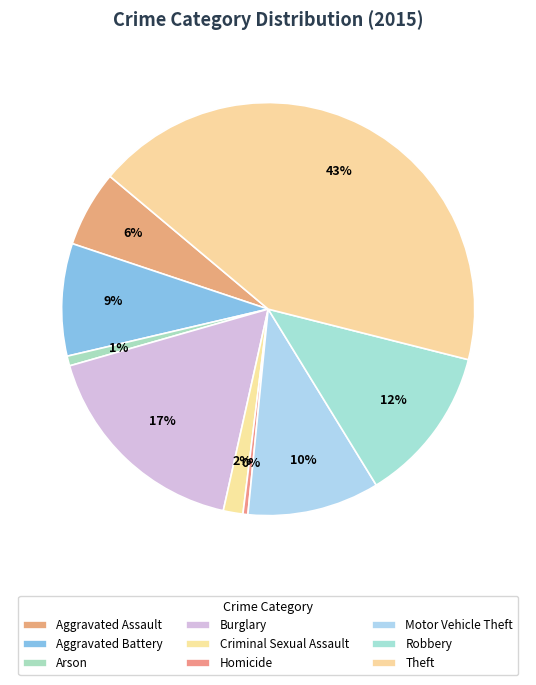

To the nearest percent, what portion does Robbery represent?

12%